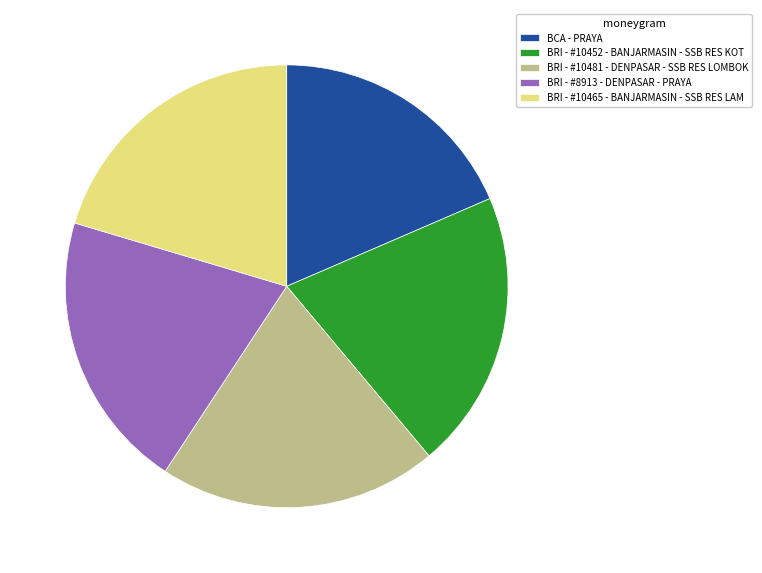

True or false: BRI - #10481 - DENPASAR - SSB RES LOMBOK accounts for 20% of the total.

True